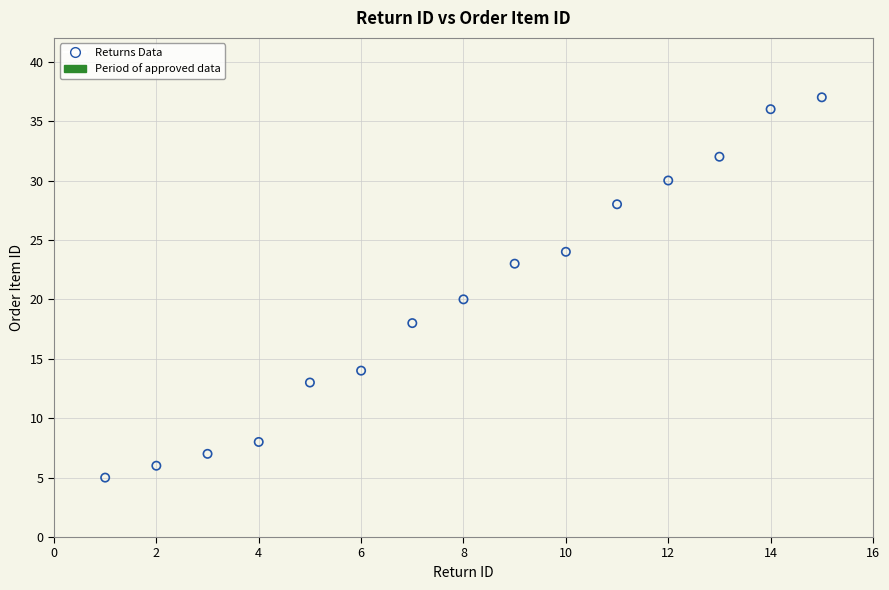

What is the range of Y values (max minus min)?

32